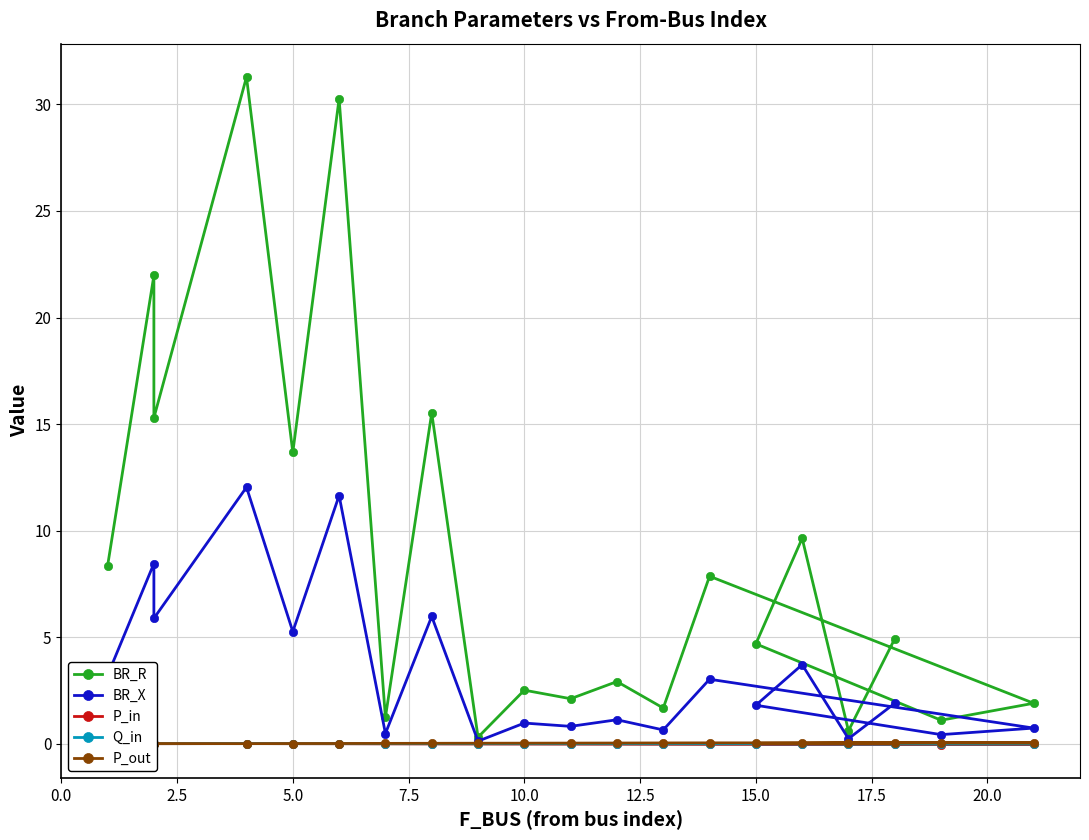

How many lines are shown in the chart?

5